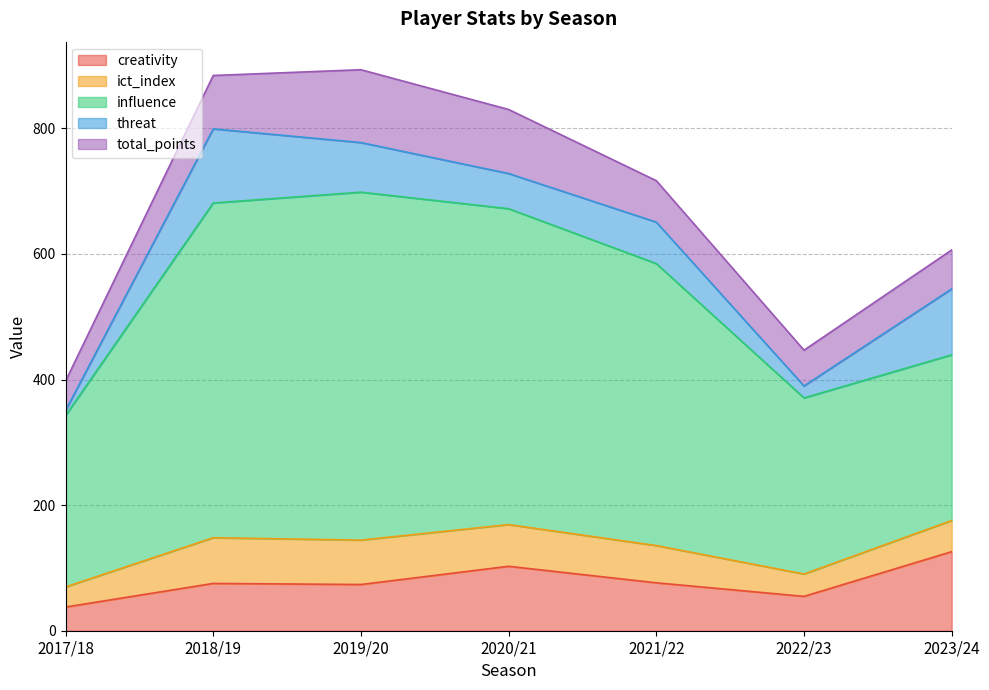

What are all the series names shown in the legend?

creativity, ict_index, influence, threat, total_points